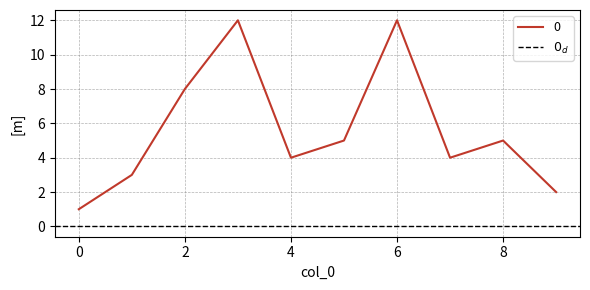

At which category does the data reach its first local valley?

4